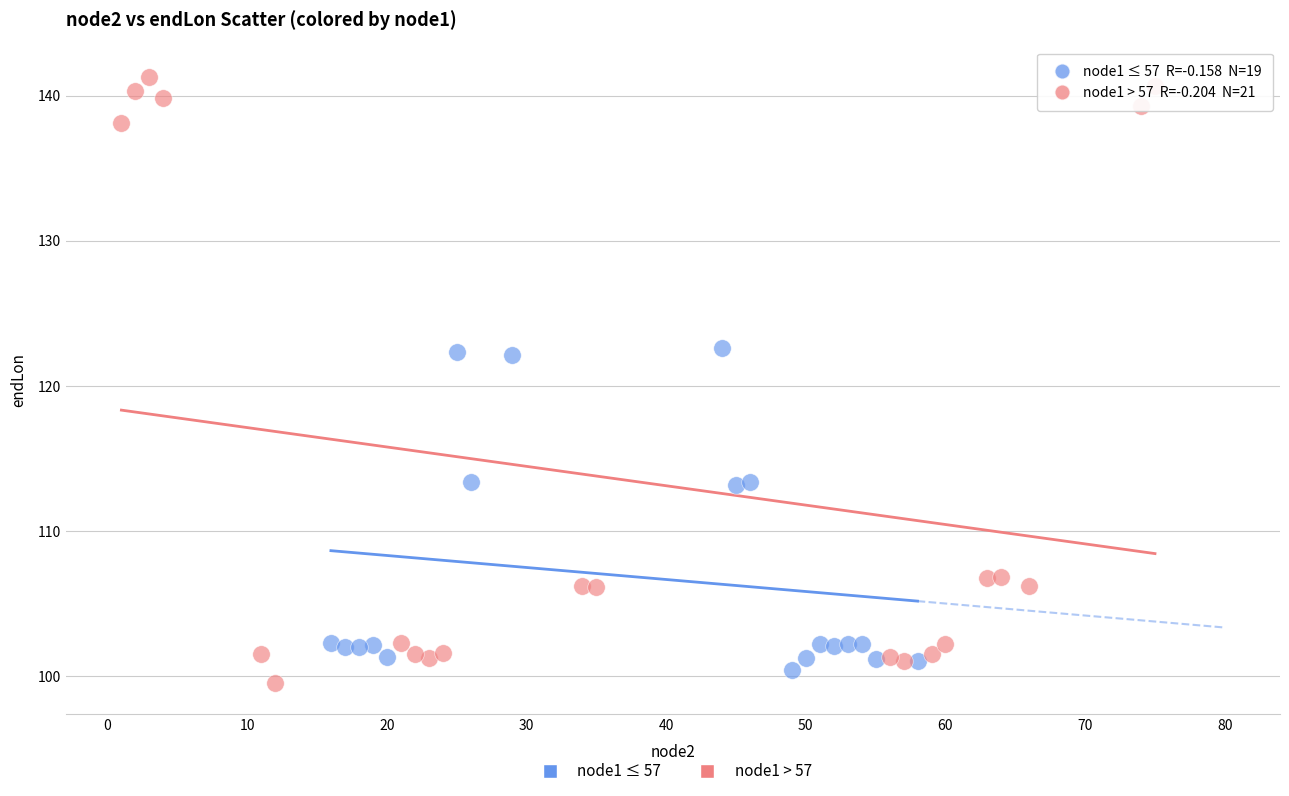

Which series reaches the maximum Y coordinate?

node1 > 57